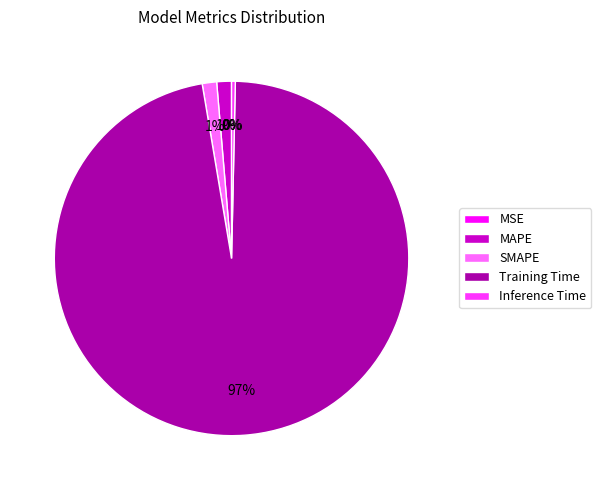

Is there a majority slice in this chart?

Yes